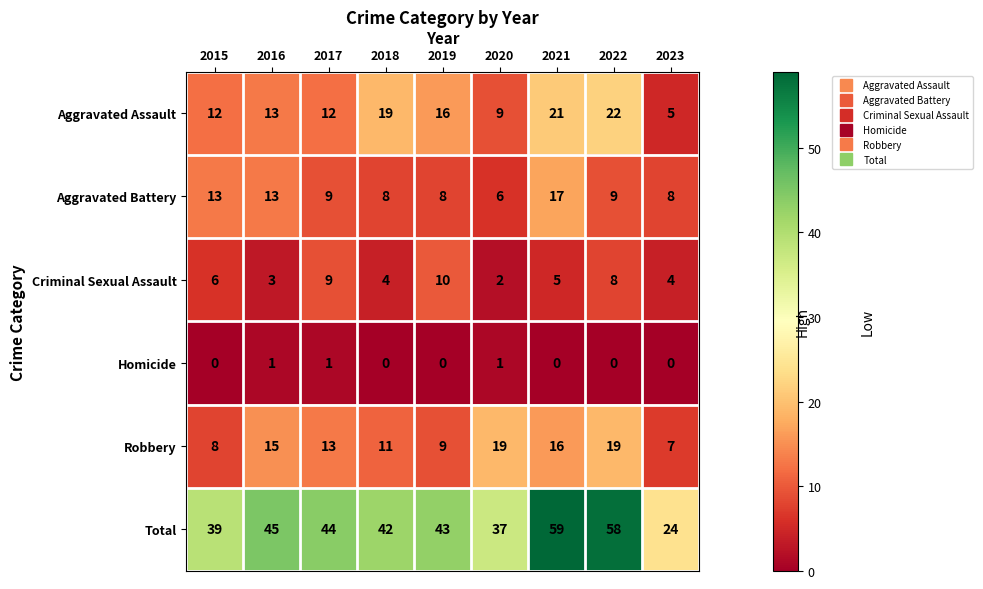

The Total series shows 24 at 2023. True or false?

True